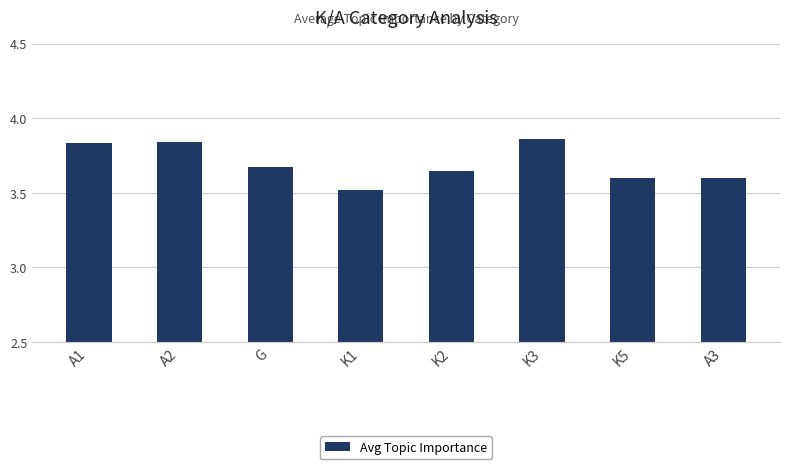

At which label is the value closest to 3?

K1